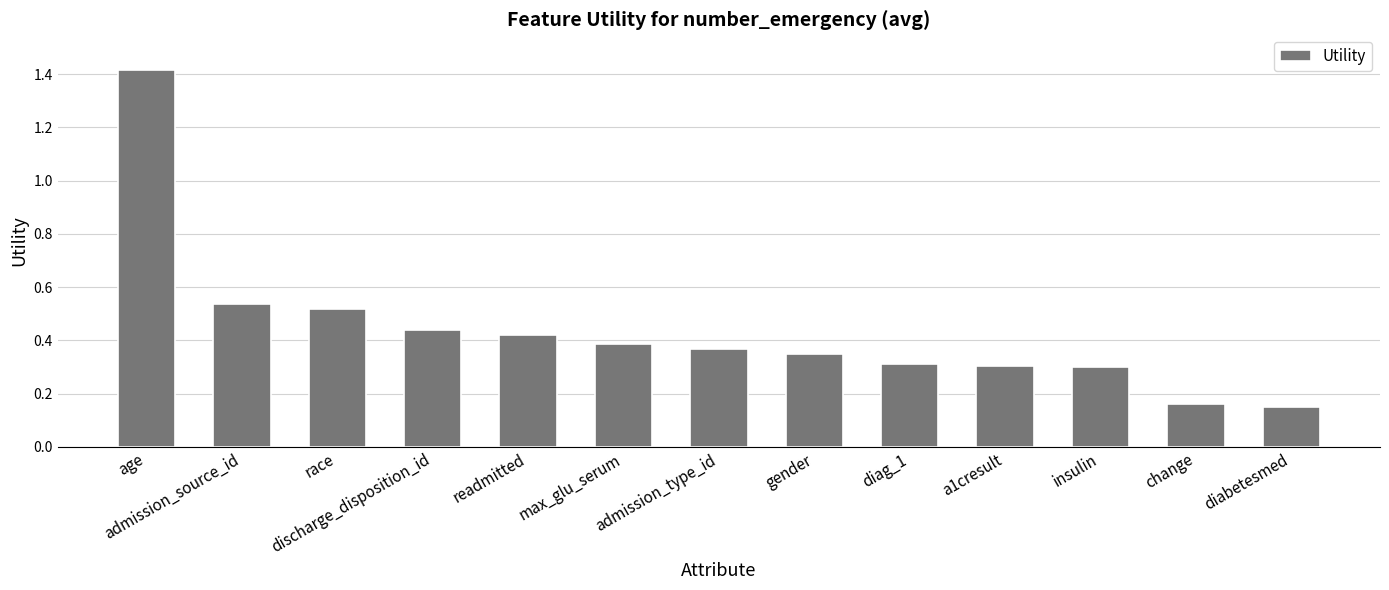

What is the difference between the maximum and second lowest values?

1.3